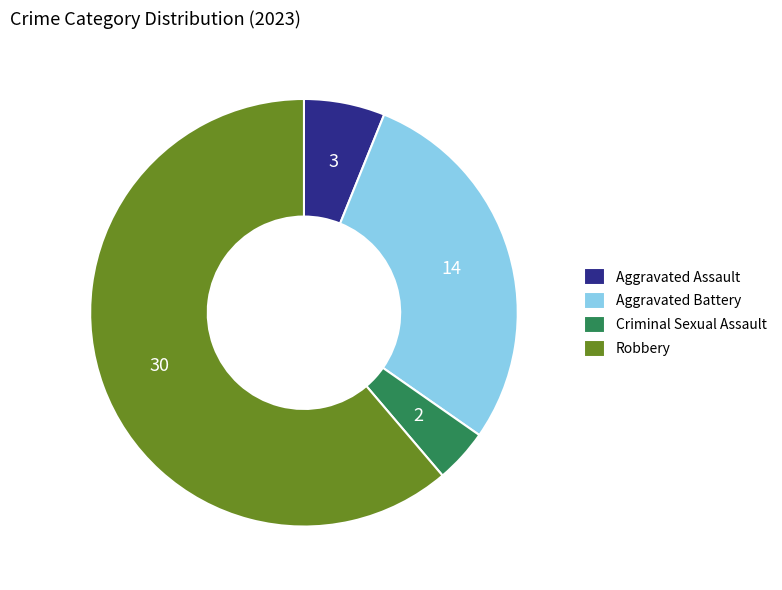

True or false: Aggravated Battery accounts for 43% of the total.

False